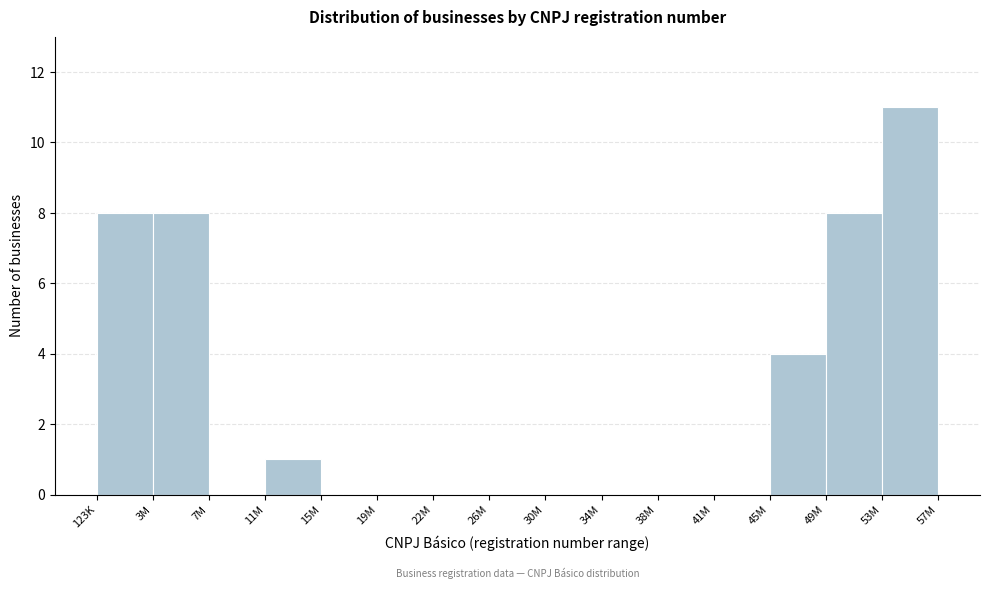

Reading left to right, what are all the values shown in this chart?

123K=8	3M=8	7M=0	11M=1	15M=0	19M=0	22M=0	26M=0	30M=0	34M=0	38M=0	41M=0	45M=4	49M=8	53M=11